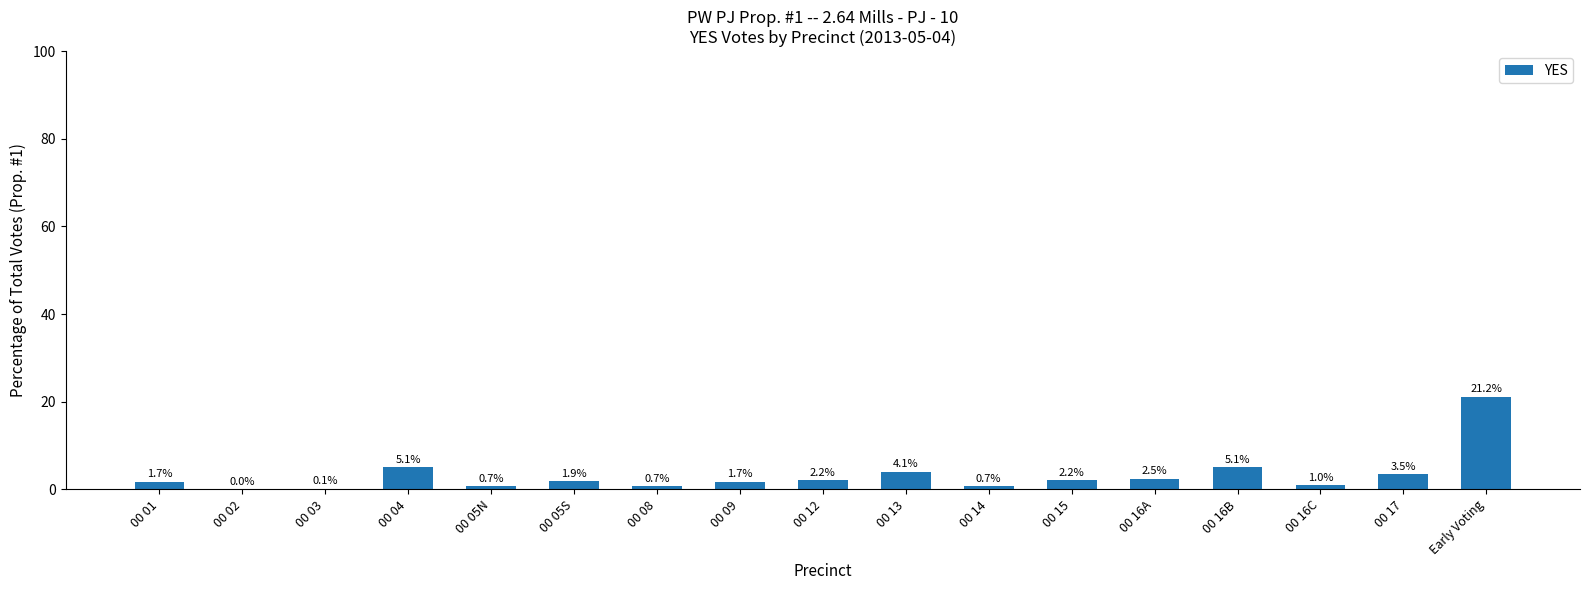

Reading left to right, list all the values displayed in this chart.

00 01=1.7	00 02=0.0	00 03=0.1	00 04=5.1	00 05N=0.7	00 05S=1.9	00 08=0.7	00 09=1.7	00 12=2.2	00 13=4.1	00 14=0.7	00 15=2.2	00 16A=2.5	00 16B=5.1	00 16C=1.0	00 17=3.5	Early Voting=21.2